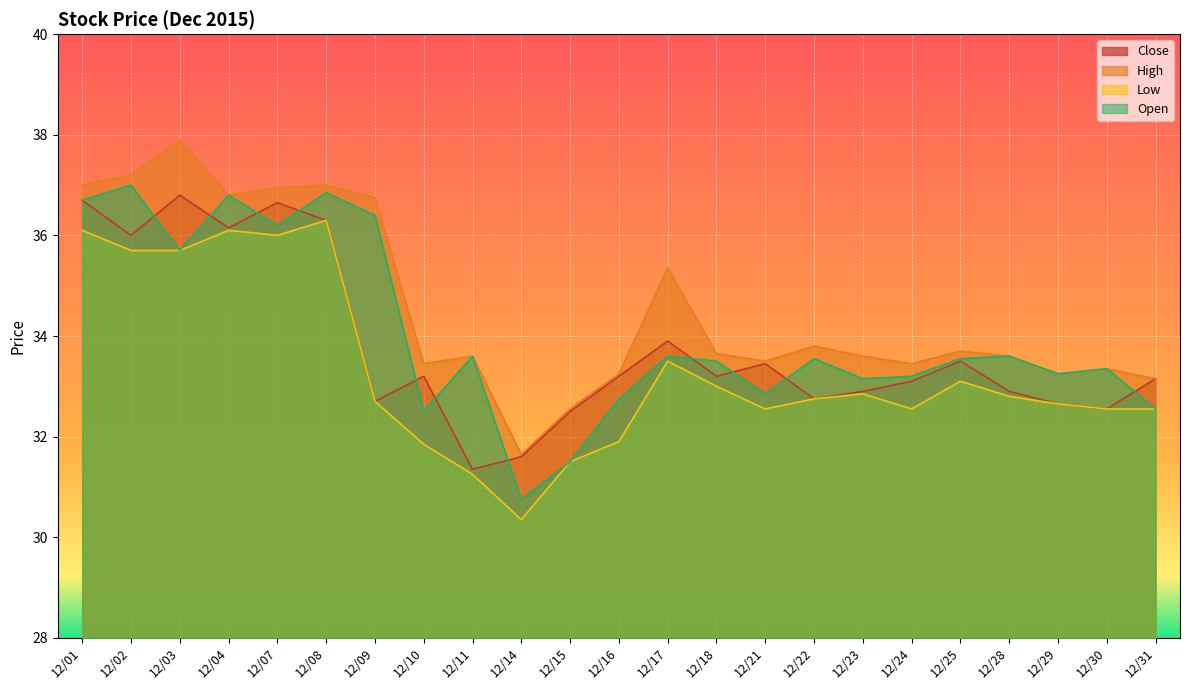

What is the greatest value displayed?

37.9